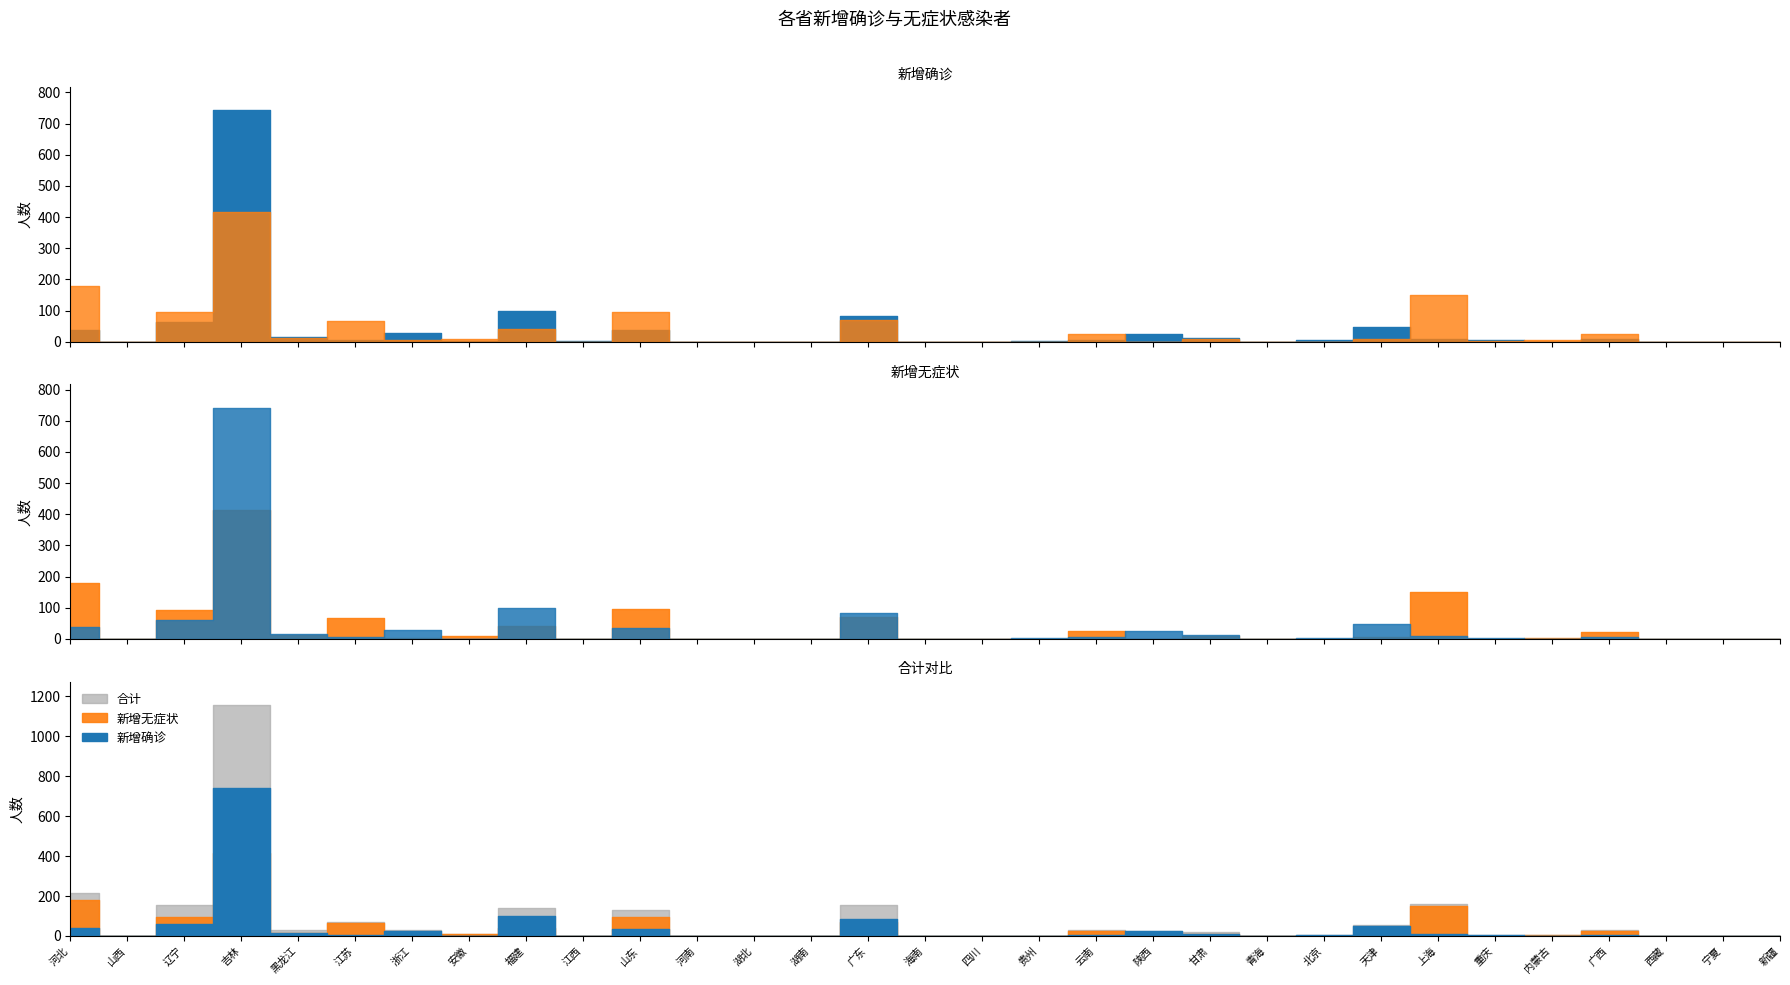

What is the average value of the 新增无症状 series?

39